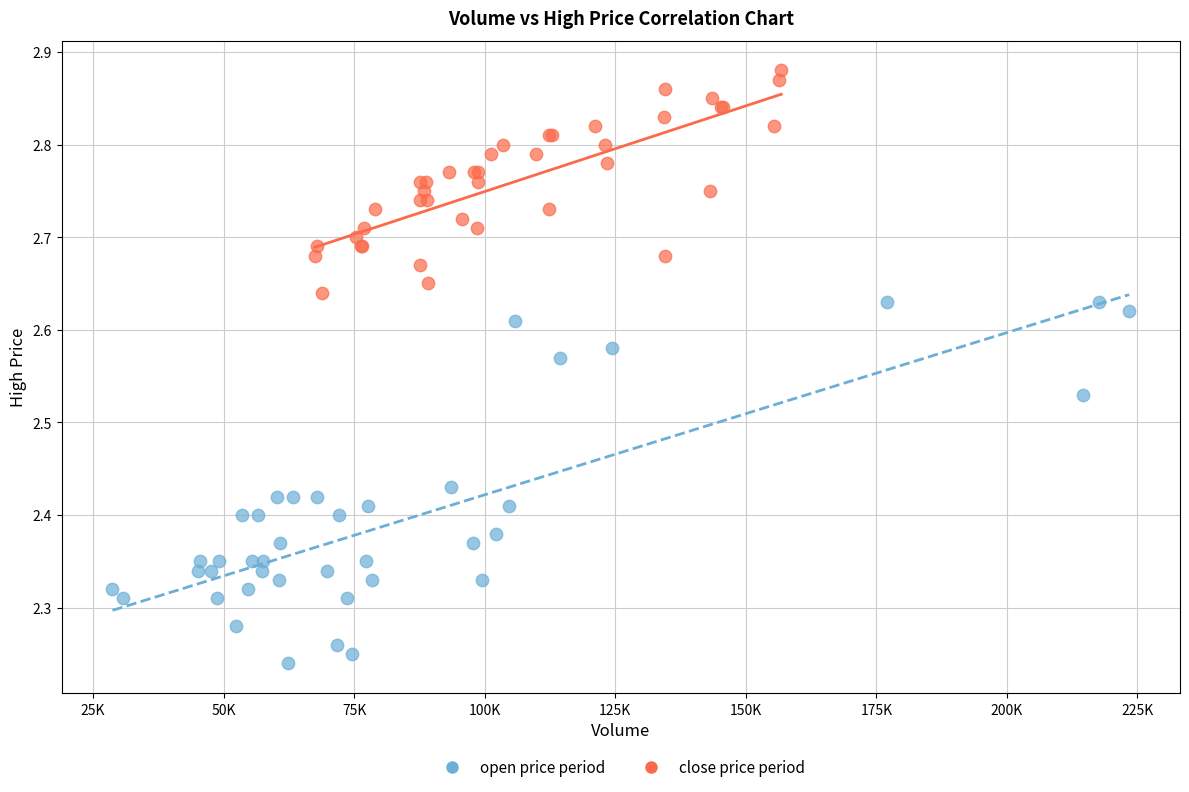

Which series contains the highest Y value?

close price period